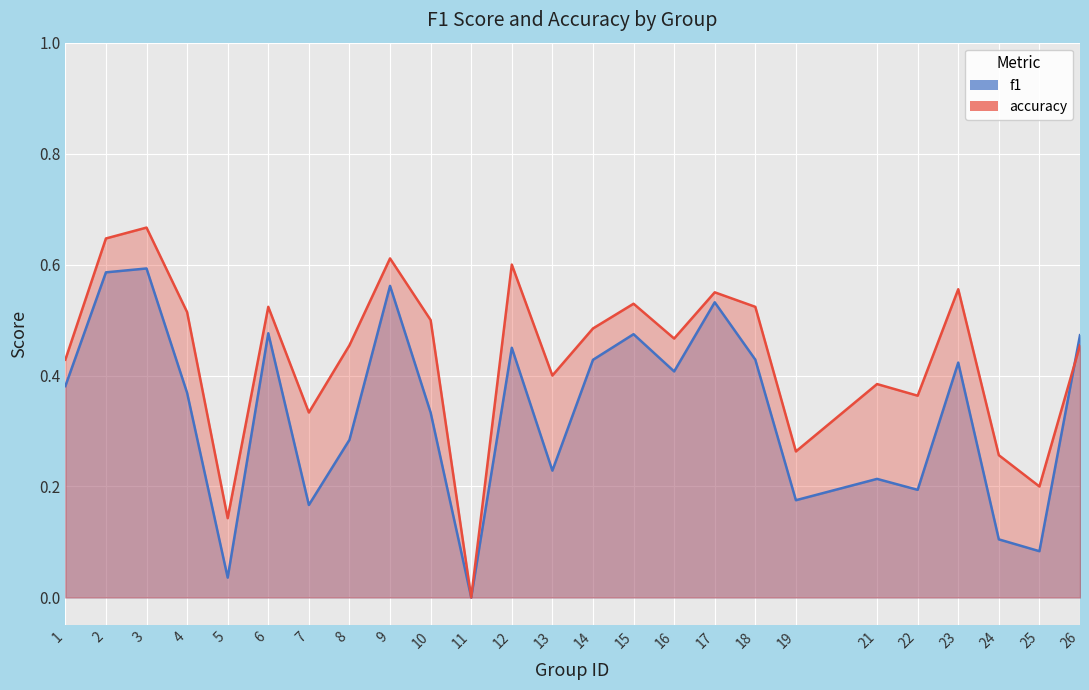

In accuracy, how many points are higher than both neighbors (excluding endpoints)?

8